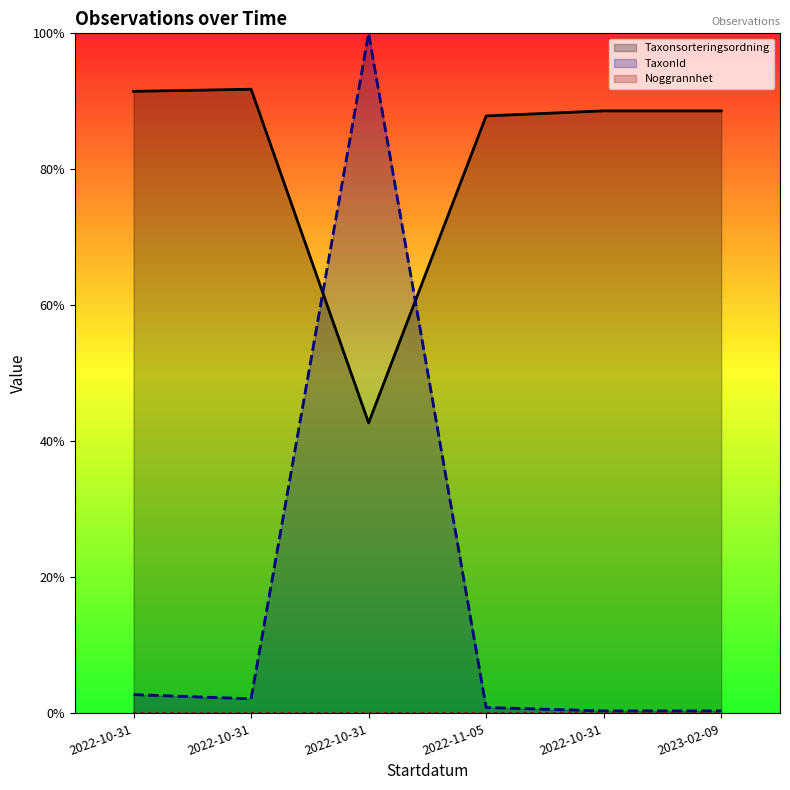

Which label corresponds to the largest value in the chart?

2022-10-31